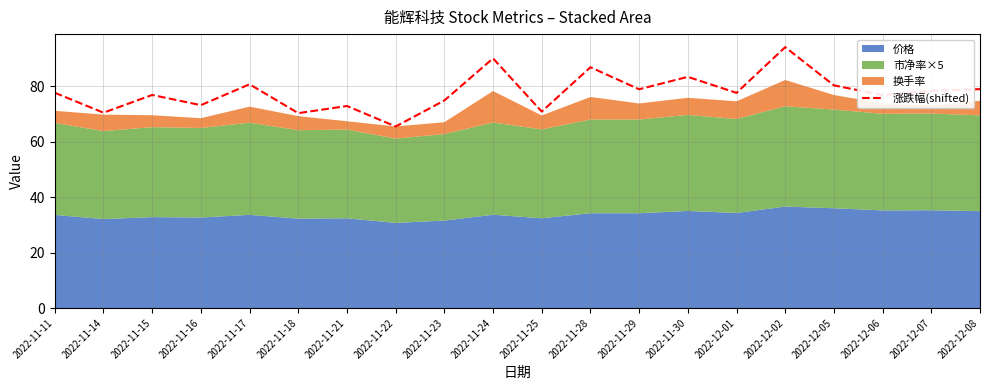

At which label does 涨跌幅(shifted) reach its minimum?

2022-11-22